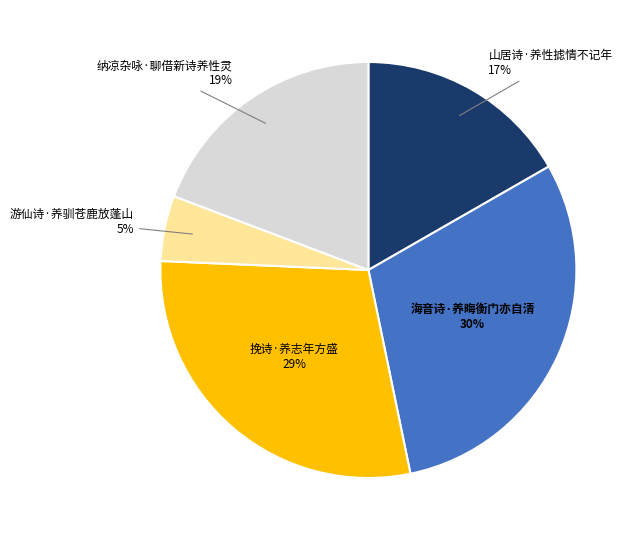

Count the number of slices in the pie.

5